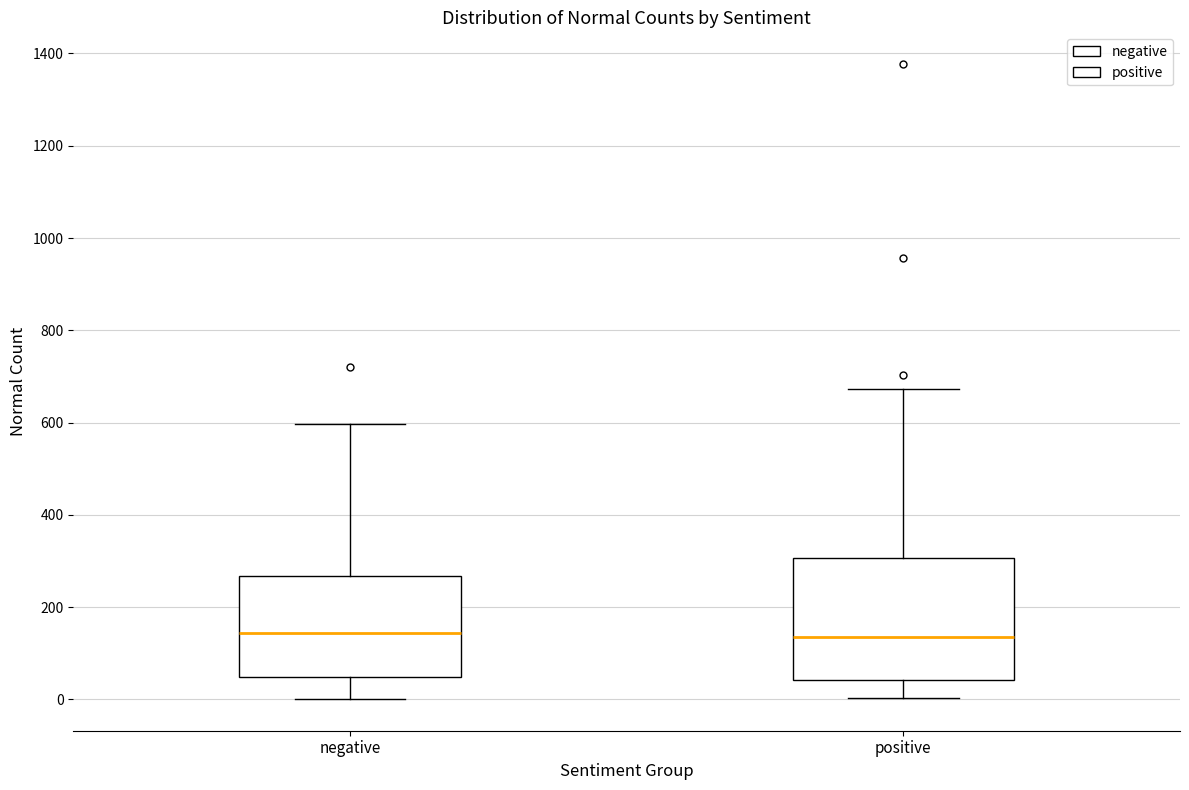

Reading left to right, read every box against the y-axis: the position of its median line, the range the box covers, and the ends of its whiskers. The values are not printed on the chart, so give them approximately, as read against the axis.

negative: median 140, box 40 to 260, whiskers 0 to 600
positive: median 140, box 40 to 300, whiskers 0 to 680